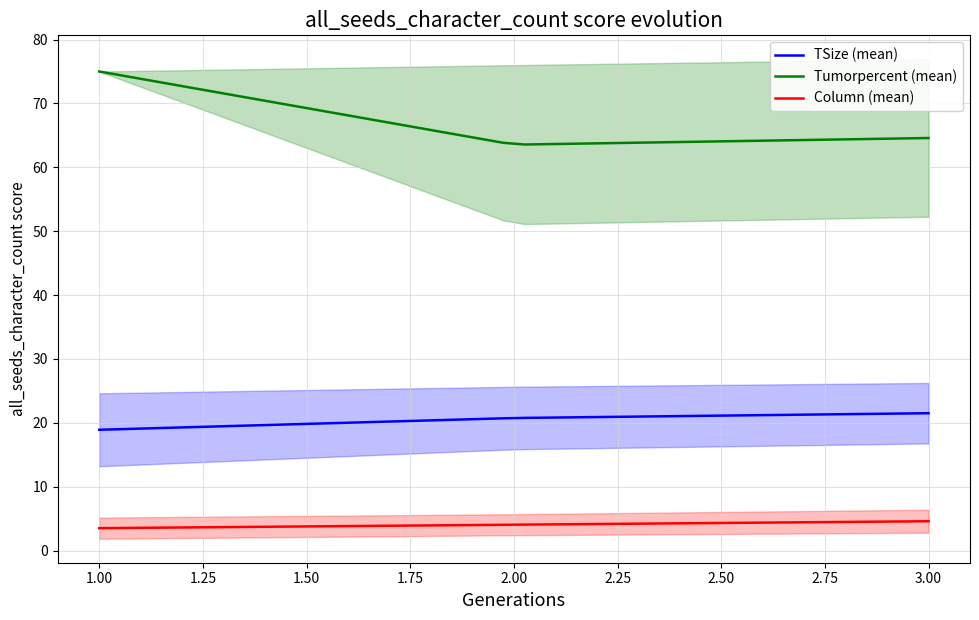

True or false: Tumorpercent (mean) and TSize (mean) intersect in this chart.

False